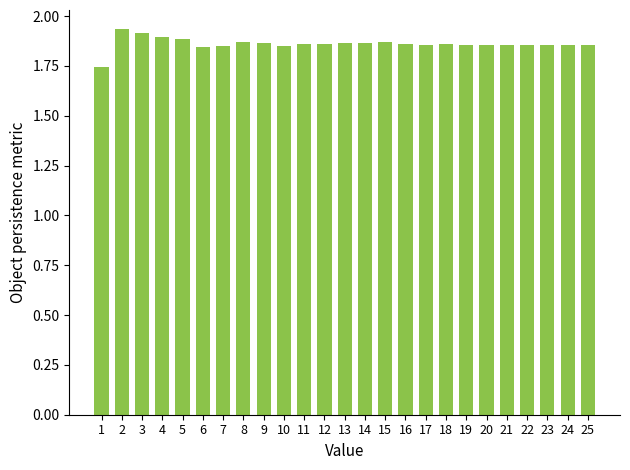

How many bars are there in total?

25